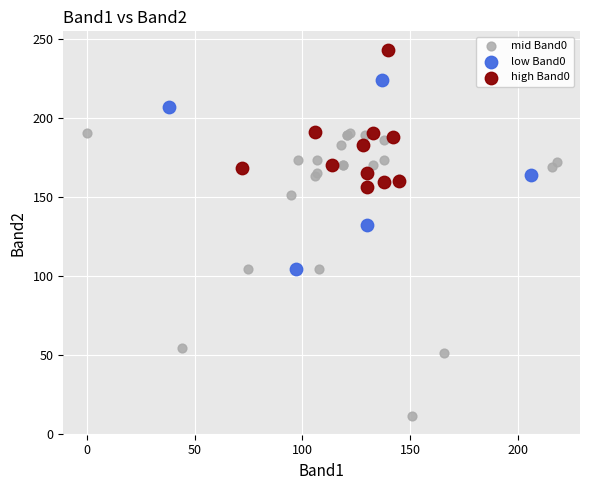

Which series contains the lowest Y value?

mid Band0